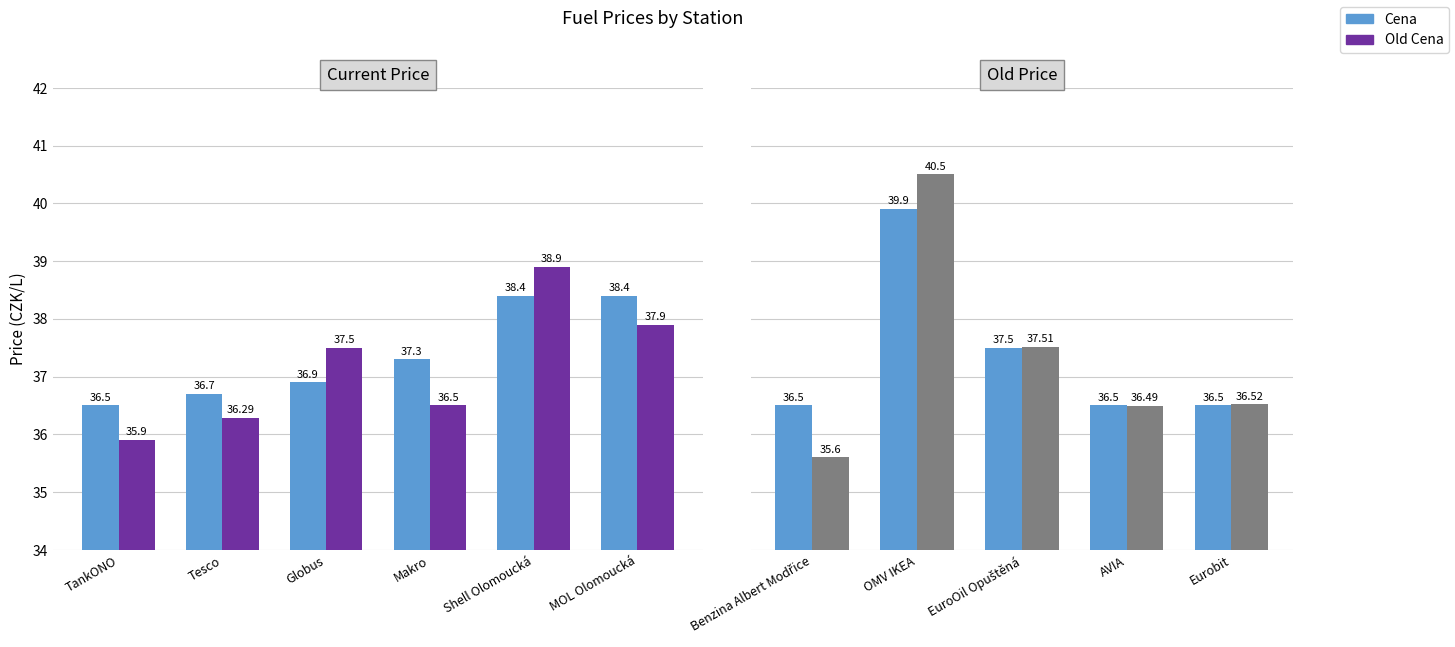

Between EuroOil Opuštěná and AVIA, which series saw the biggest shift?

Old Cena